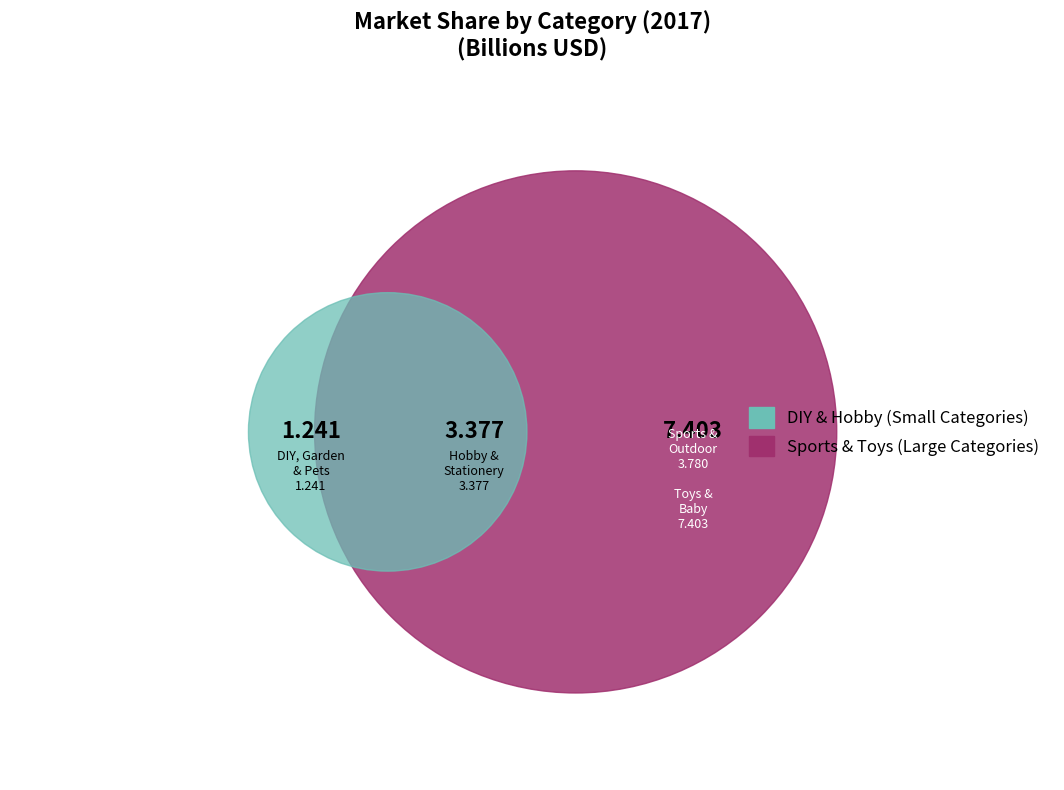

What is the change in value from DIY, Garden & Pets to Sports & Outdoor?

+2.5